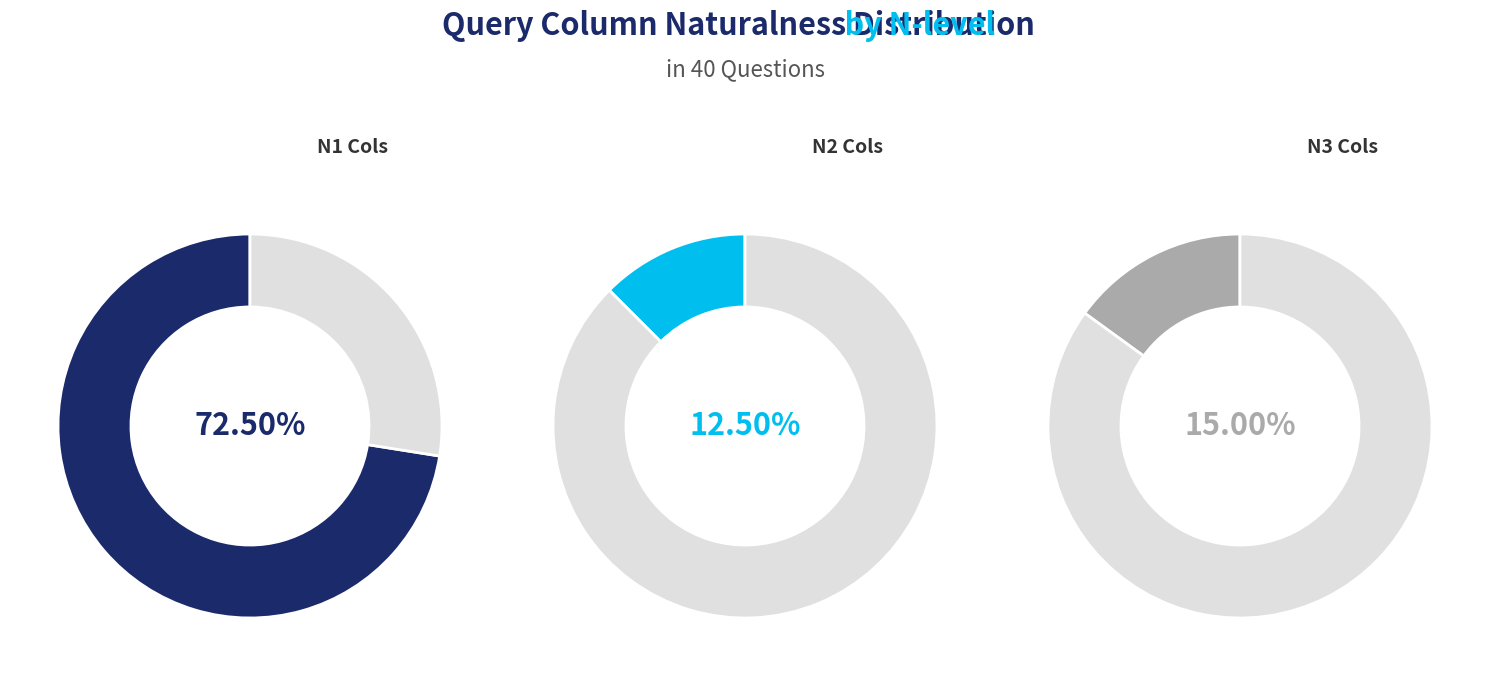

Is there a majority slice in this chart?

Yes